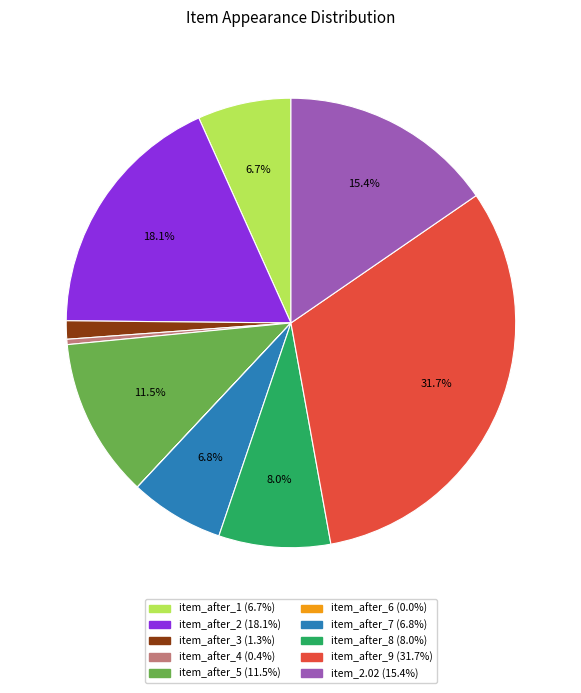

Does item_after_2 account for over 50% of the chart?

No